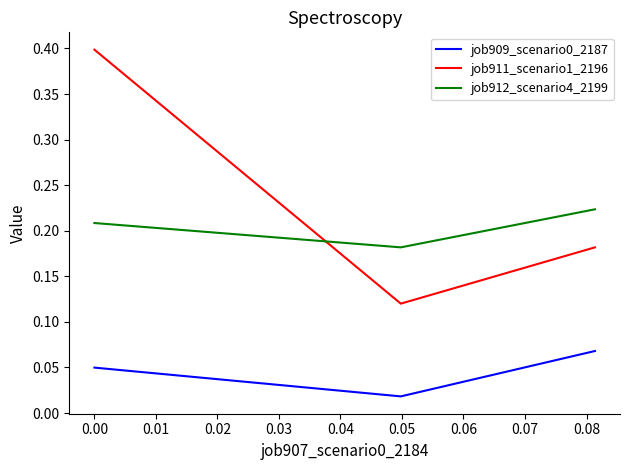

At how many categories does at least one series exceed 0?

3